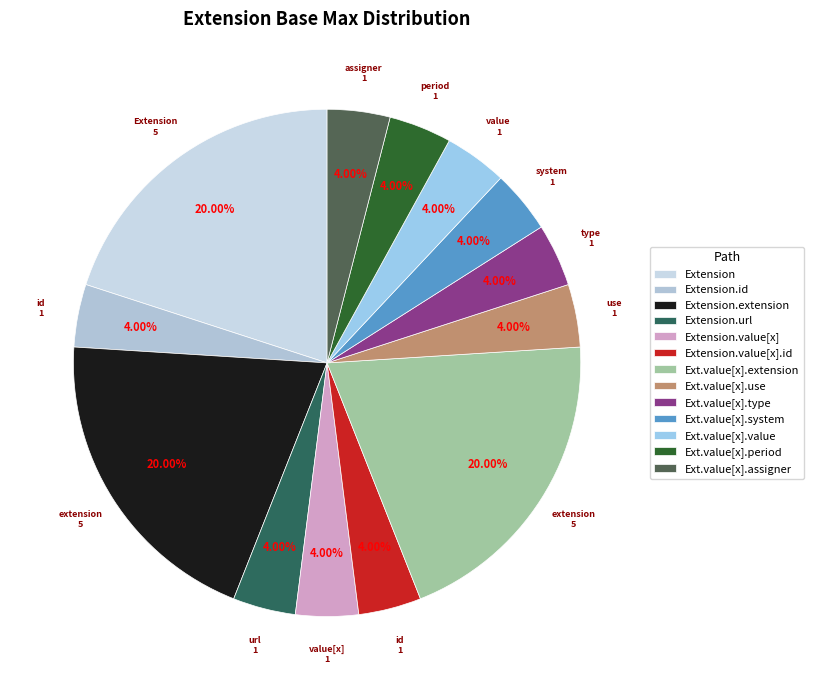

Count the number of slices in the pie.

13